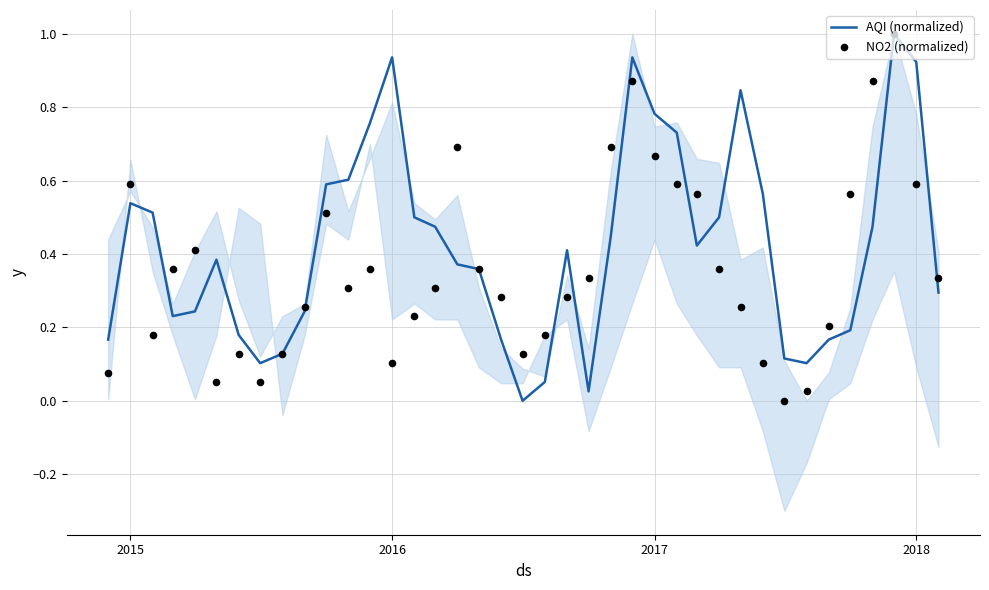

Which series has the largest total across all categories?

AQI (normalized)